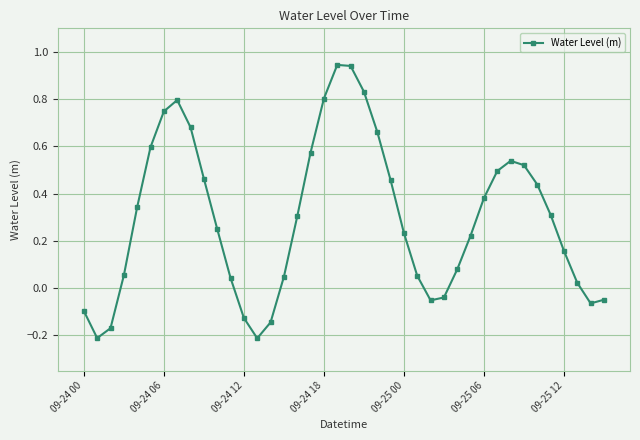

What is the difference between the maximum and second lowest values?

1.2